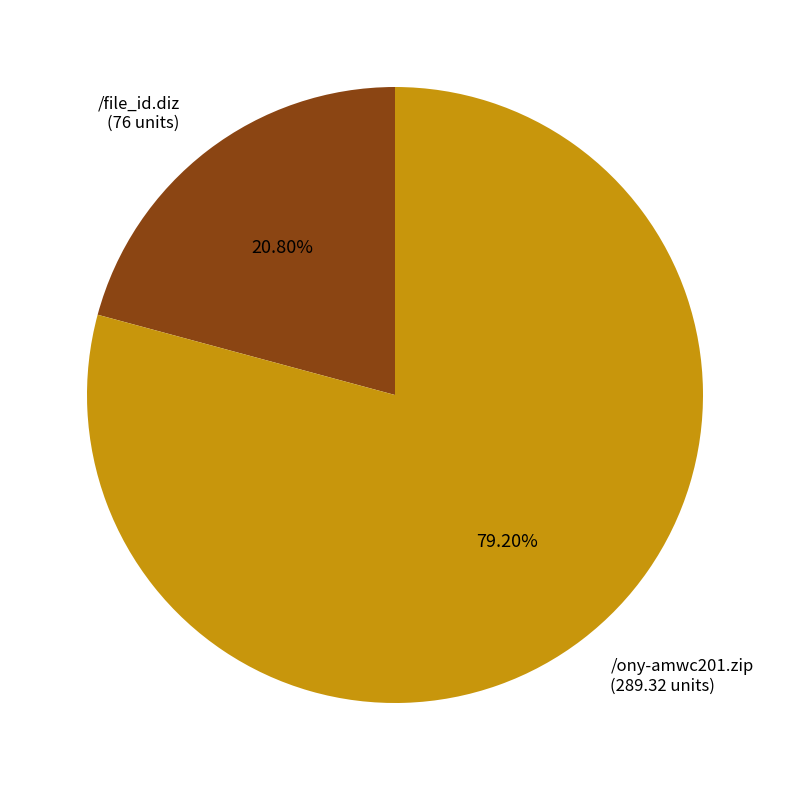

Does /ony-amwc201.zip represent more than half of the total?

Yes